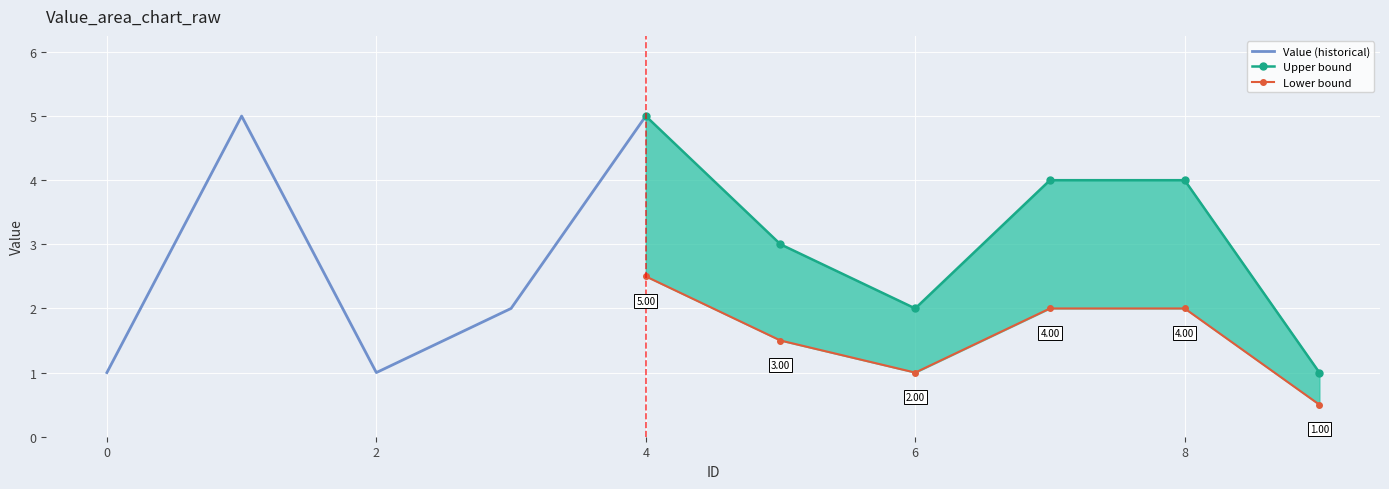

True or false: upper and lower cross at least once.

False